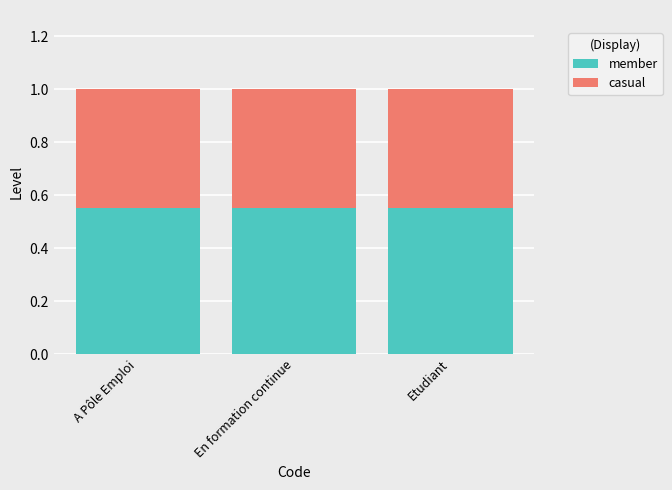

What is the sum of the member values at En formation continue and Etudiant?

1.1